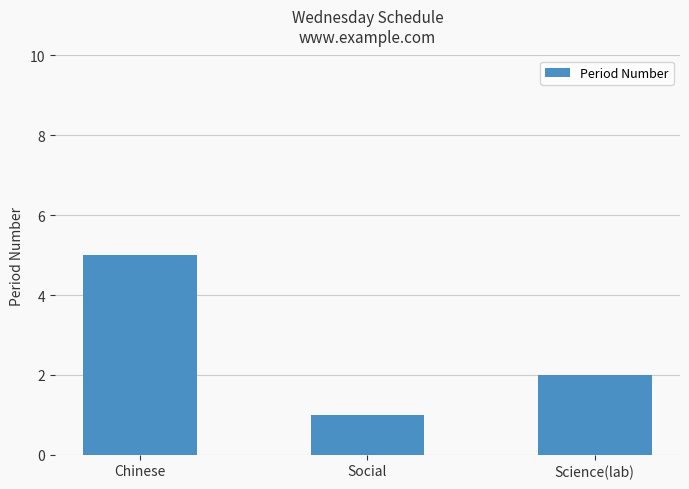

List the labels in order of value, largest first.

Chinese, Science(lab), Social